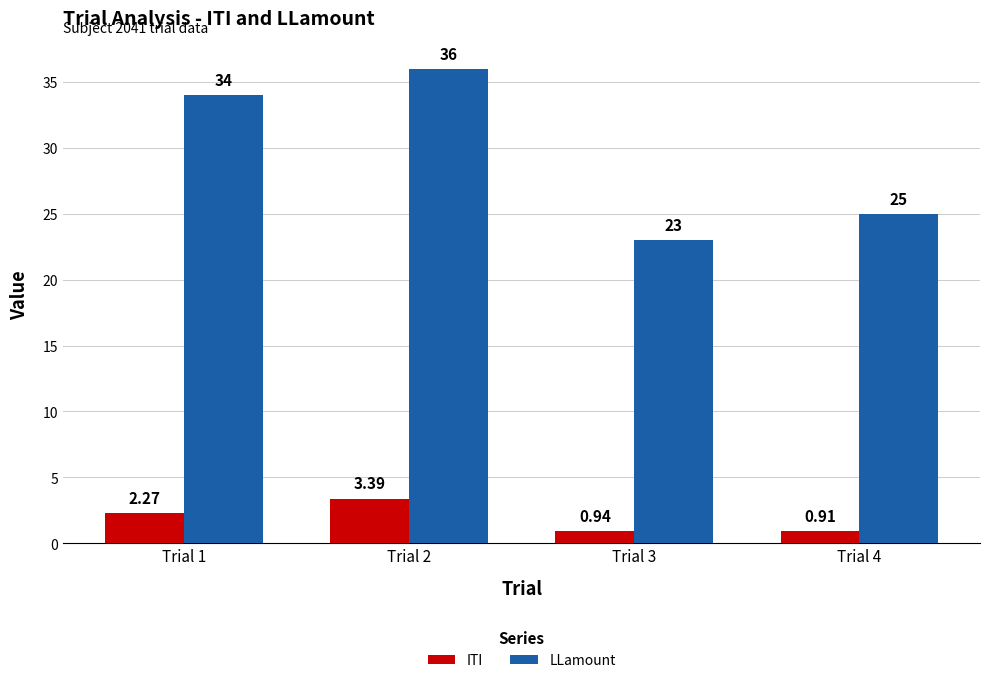

Rank the series by their maximum value, from lowest to highest.

ITI, LLamount